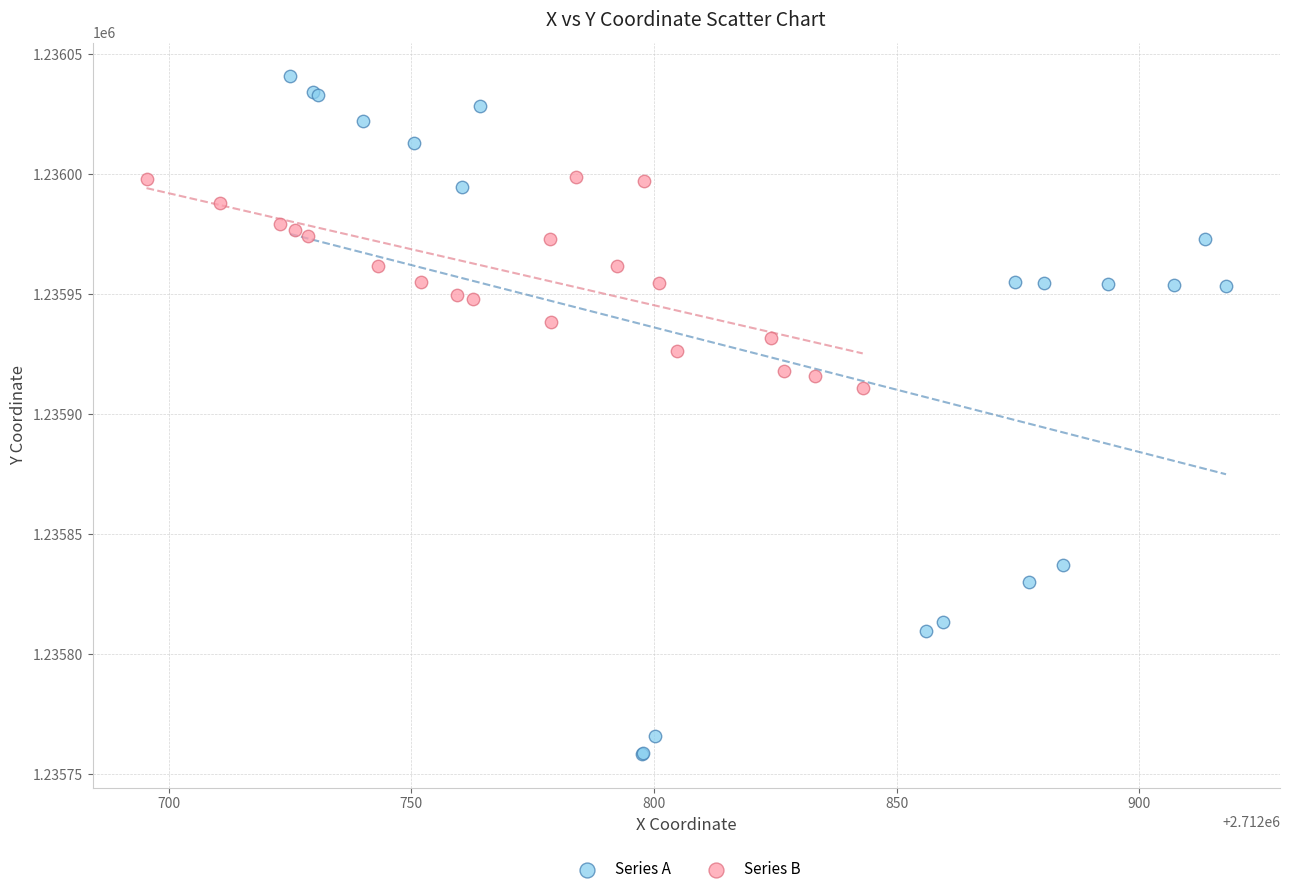

Which series has the largest Y range (max minus min)?

Series A